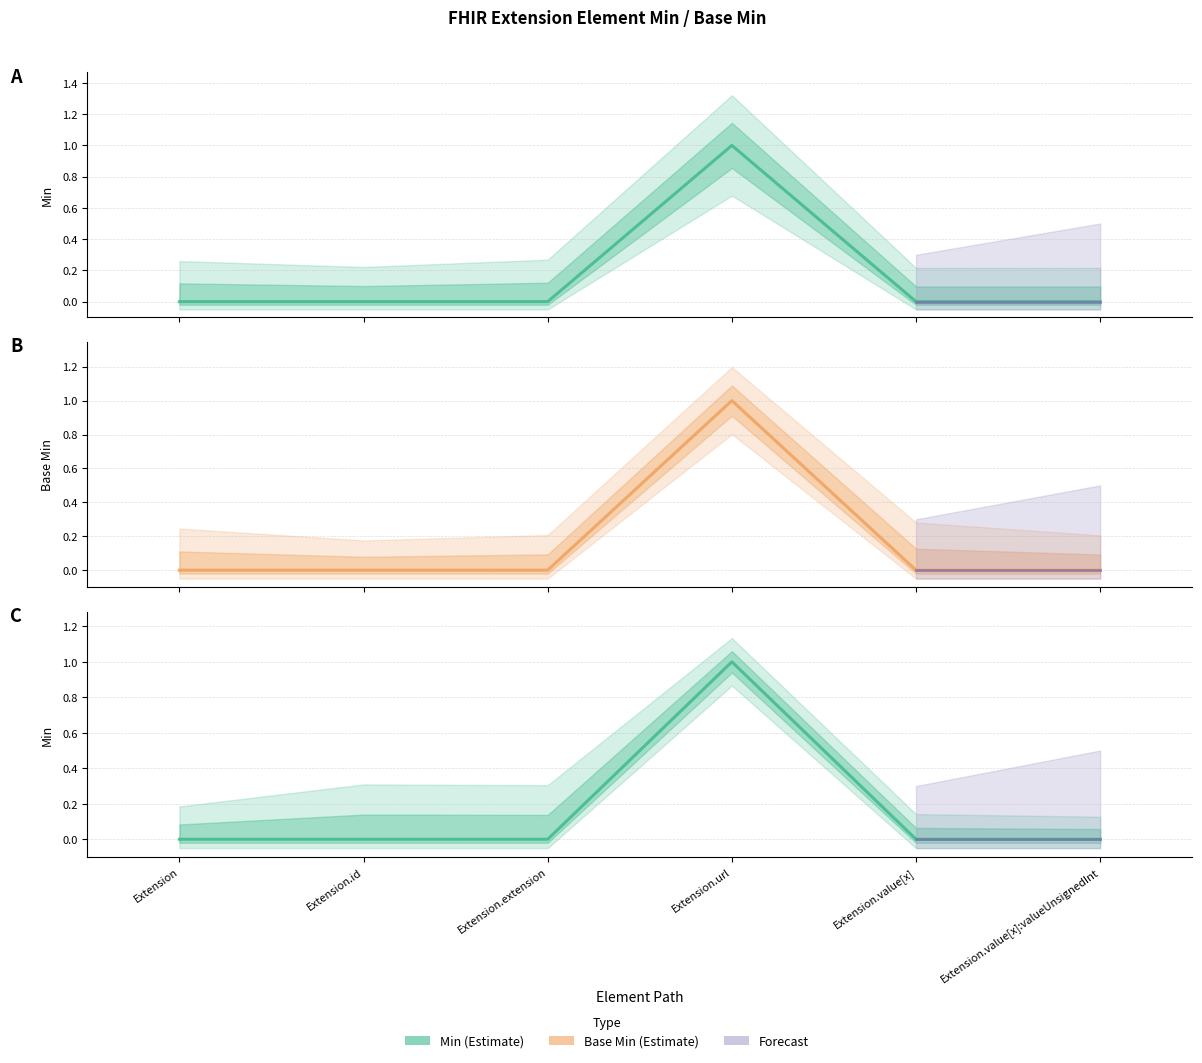

Reading right to left, list all the values displayed in this chart.

Min: Extension.value[x]:valueUnsignedInt=0	Extension.value[x]=0	Extension.url=1	Extension.extension=0	Extension.id=0	Extension=0
Base Min: Extension.value[x]:valueUnsignedInt=0	Extension.value[x]=0	Extension.url=1	Extension.extension=0	Extension.id=0	Extension=0